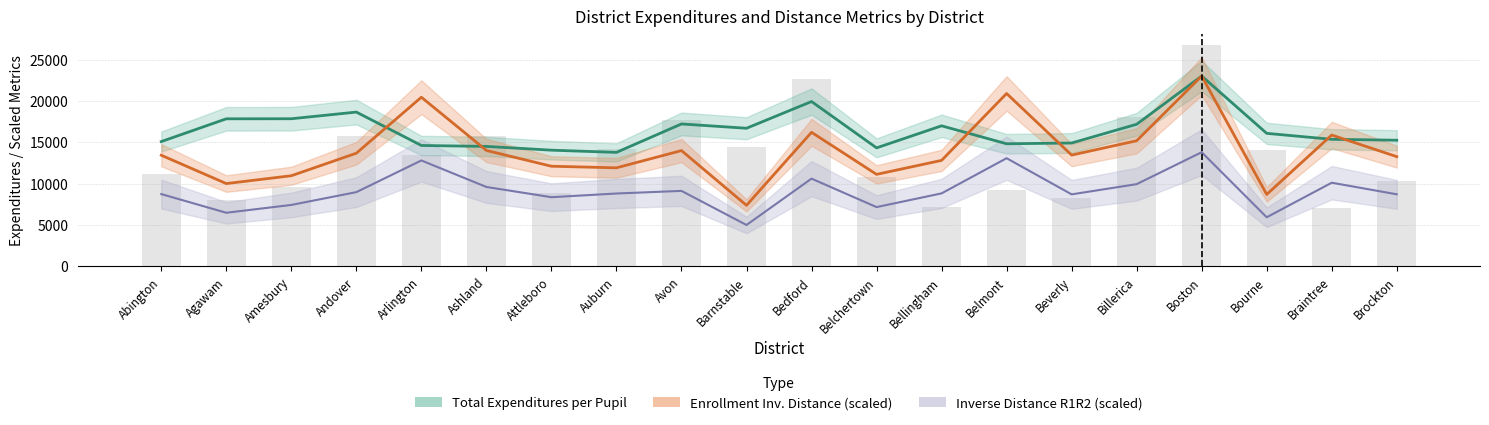

How many values in the Total Expenditures per Pupil series are below 16079?

10